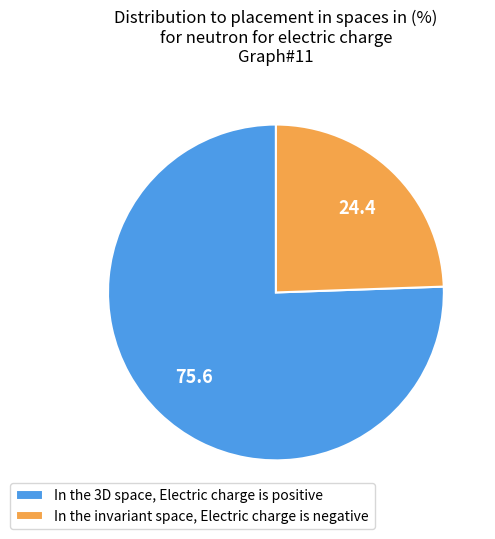

Does any single category account for the majority?

Yes